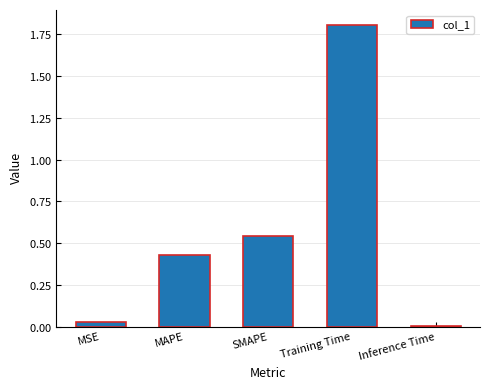

What is the difference between the maximum and minimum values?

1.8